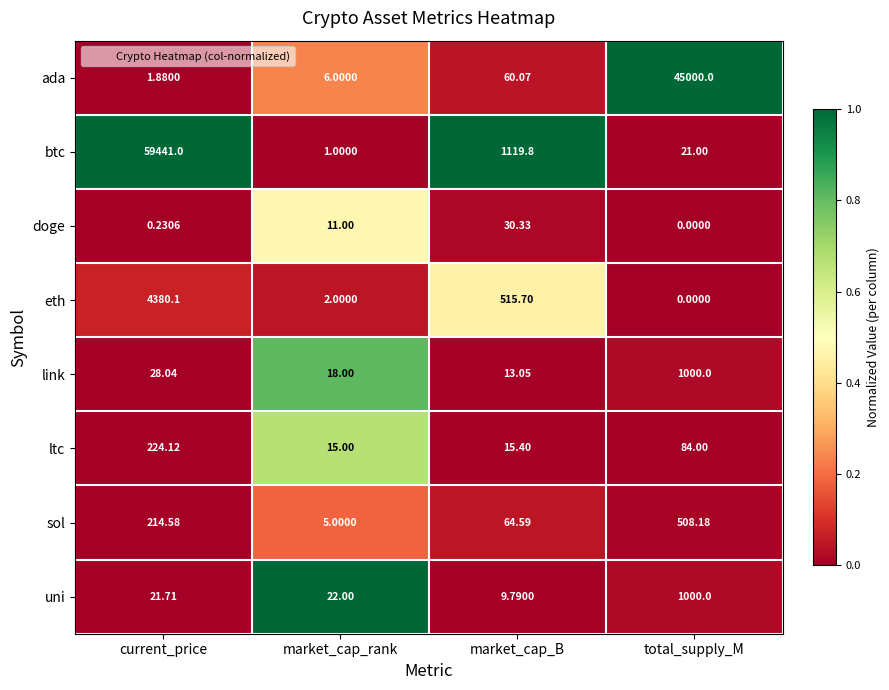

Rank the categories by ltc value from highest to lowest.

current_price, total_supply_M, market_cap_B, market_cap_rank